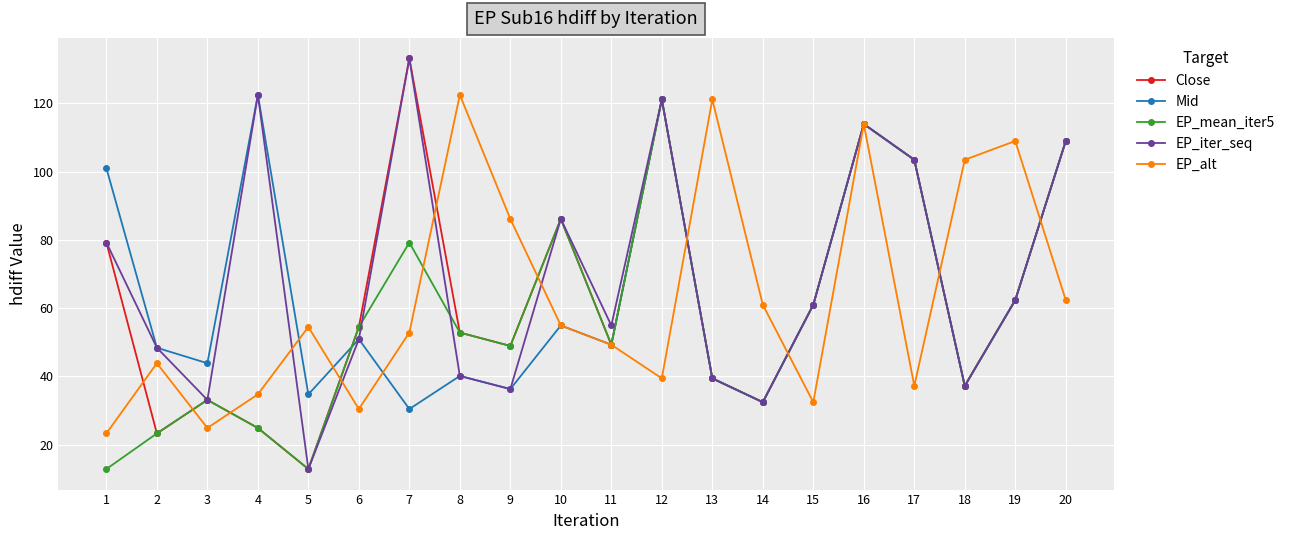

How many data points in EP_alt are above 54?

10